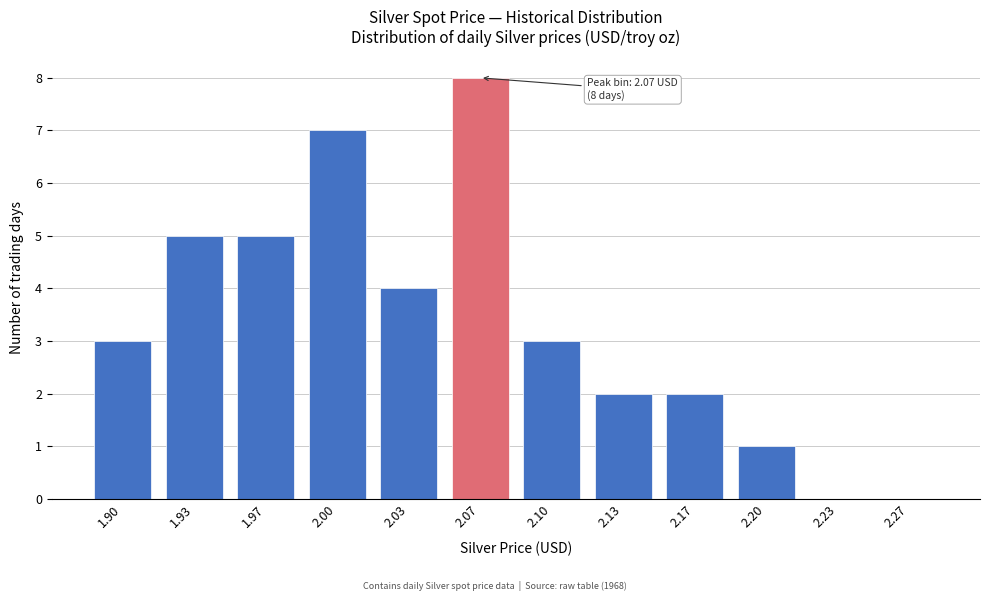

Reading left to right, transcribe all the data shown in this chart.

1.90=3	1.93=5	1.97=5	2.00=7	2.03=4	2.07=8	2.10=3	2.13=2	2.17=2	2.20=1	2.23=0	2.27=0